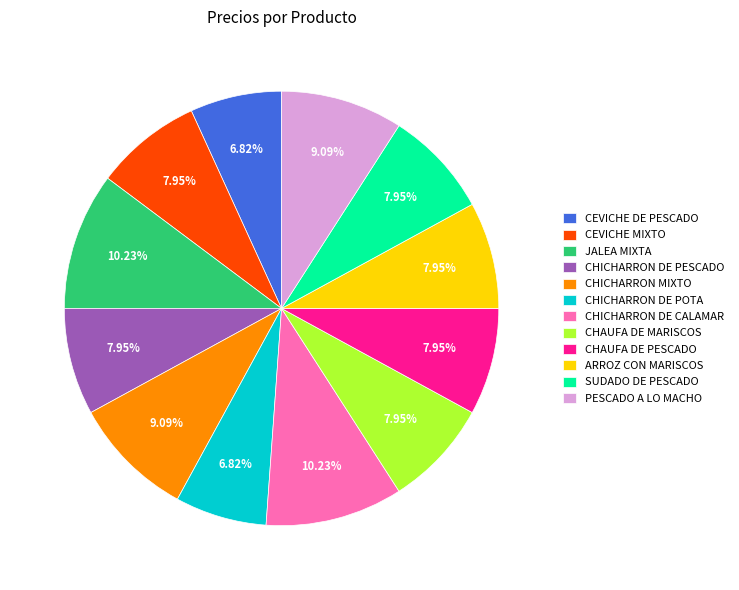

Approximately how many times larger is the value at PESCADO A LO MACHO compared to CEVICHE DE PESCADO?

1.3